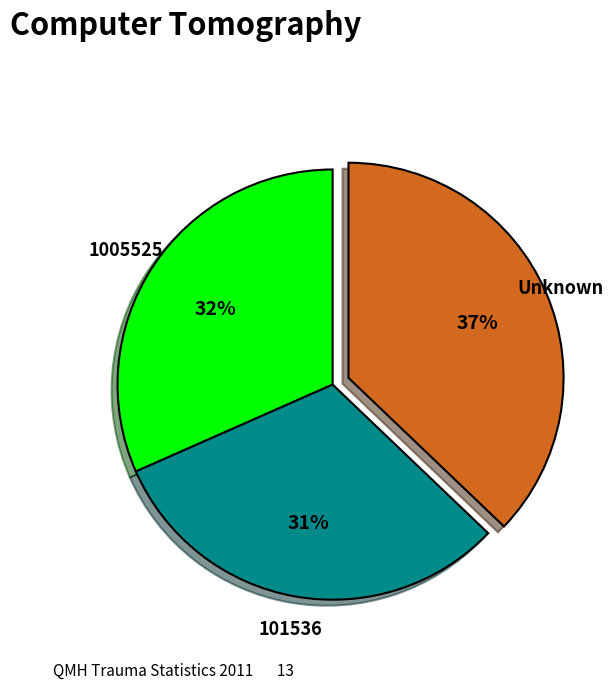

To the nearest percent, what percentage of the pie is 101536?

31%